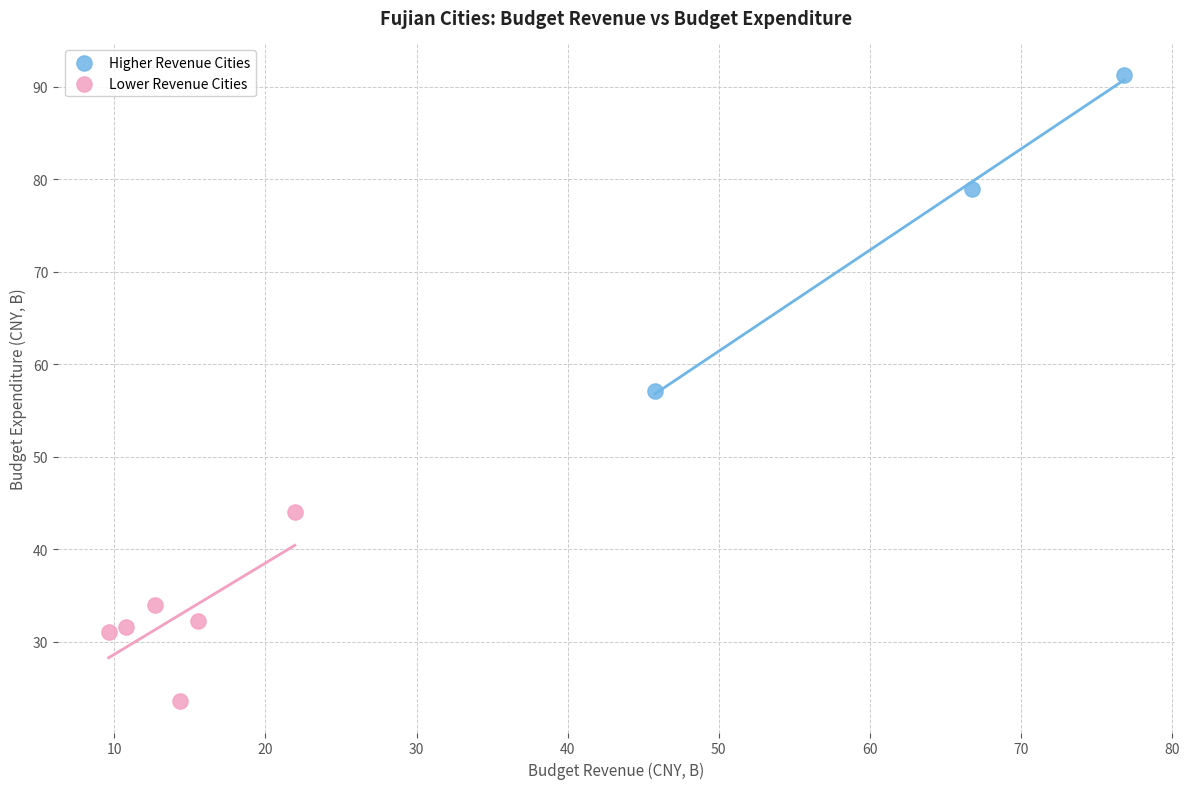

Which series has the widest spread of Y values?

Higher Revenue Cities